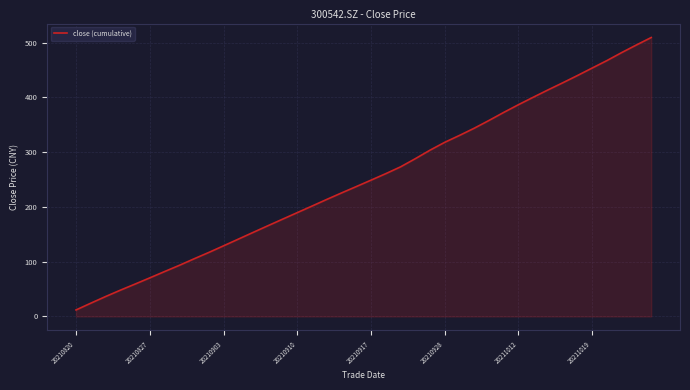

What is the smallest value displayed?

12.0